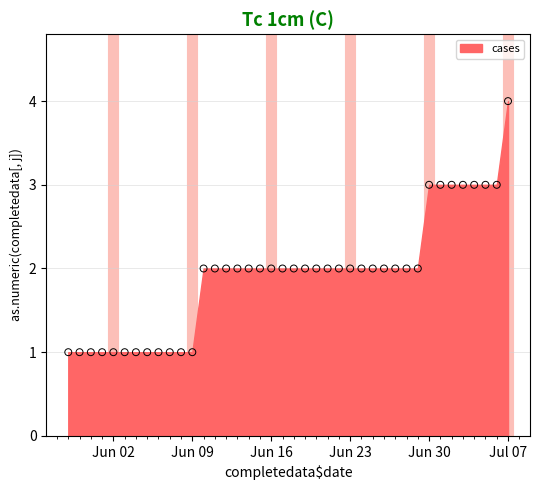

What is the range of X values (max minus min)?

39